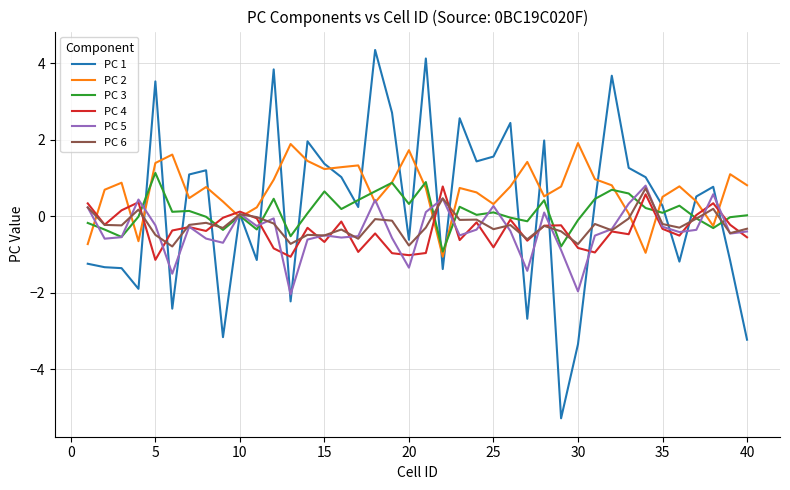

Which series has the largest range (max minus min)?

PC 1